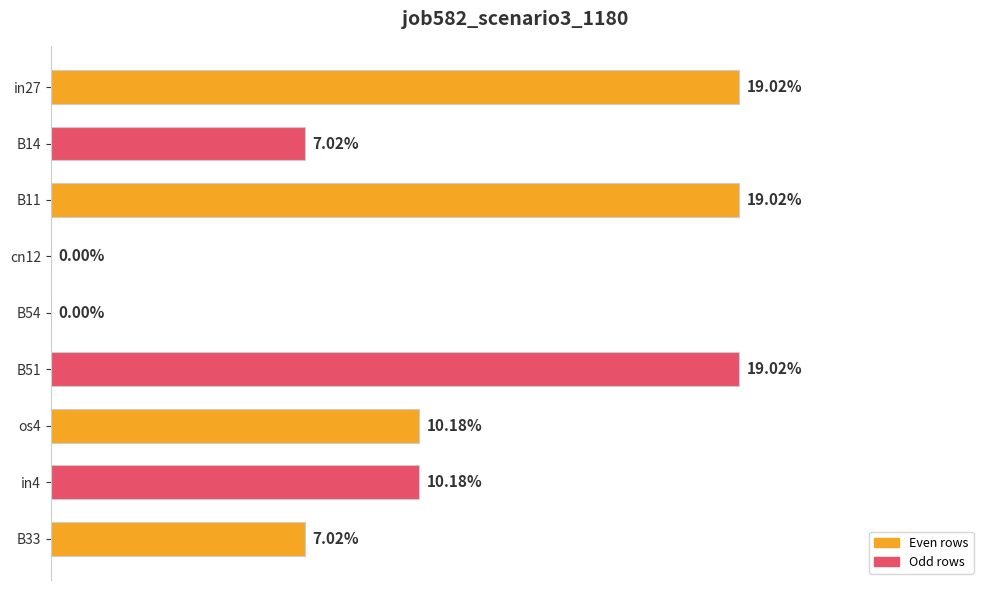

Are the bars horizontal?

Yes